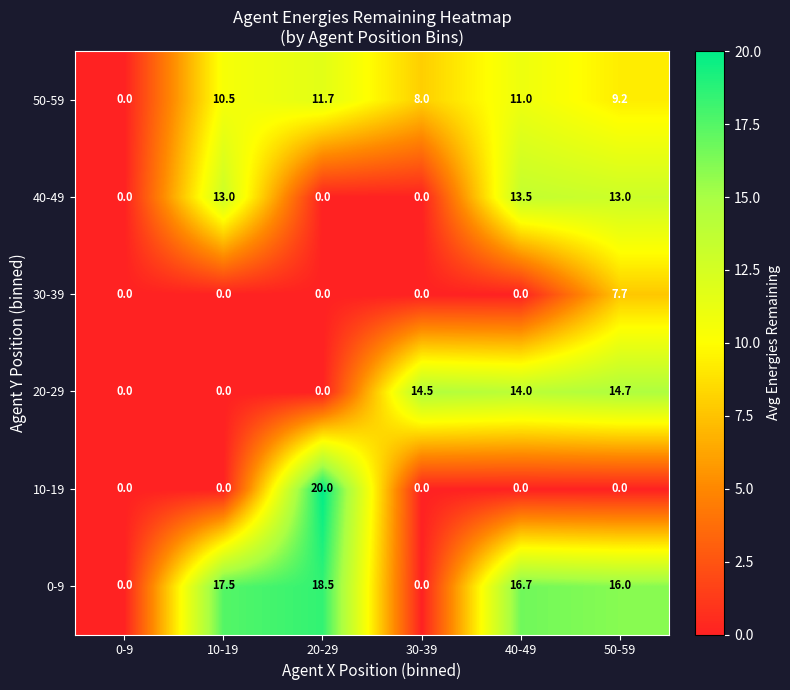

Read the 50-59 value at 20-29.

11.7